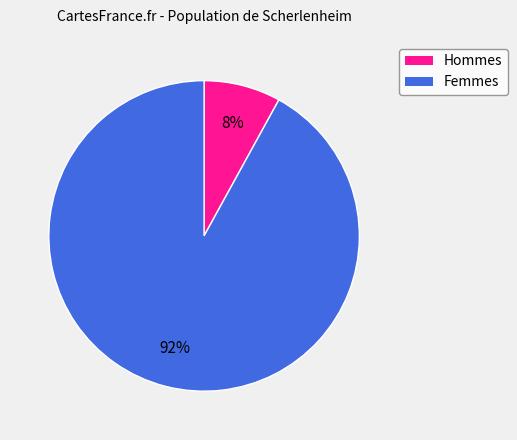

To the nearest percent, what is the difference between the largest and smallest slice percentages?

84%